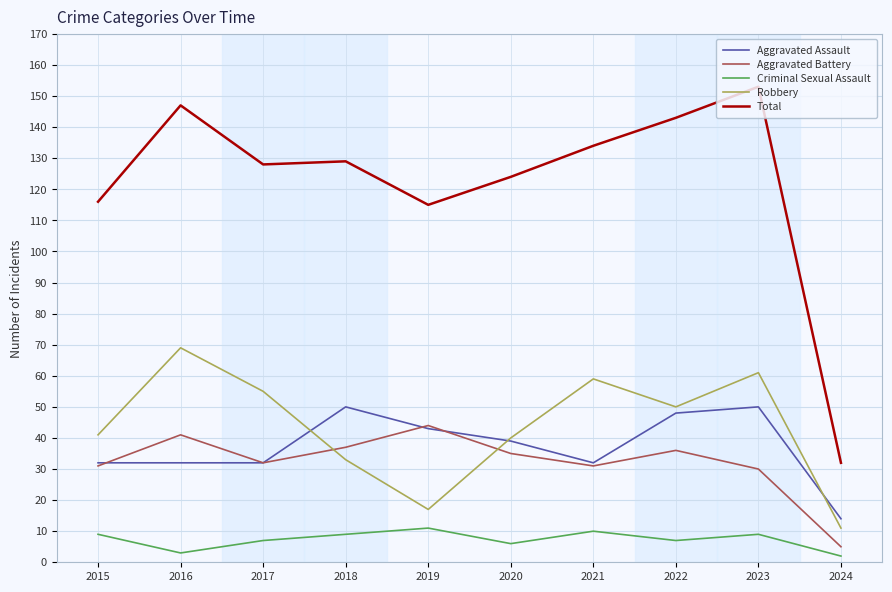

What is the greatest value displayed?

153